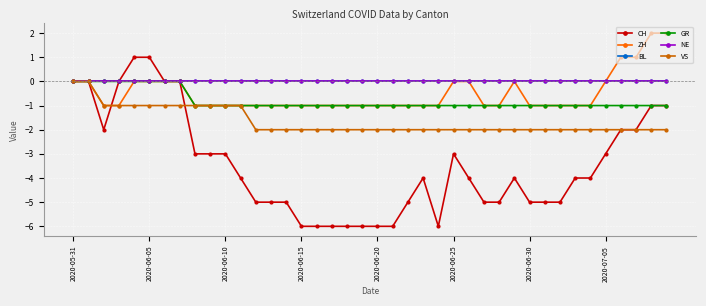

Does the chart have visible grid lines?

Yes